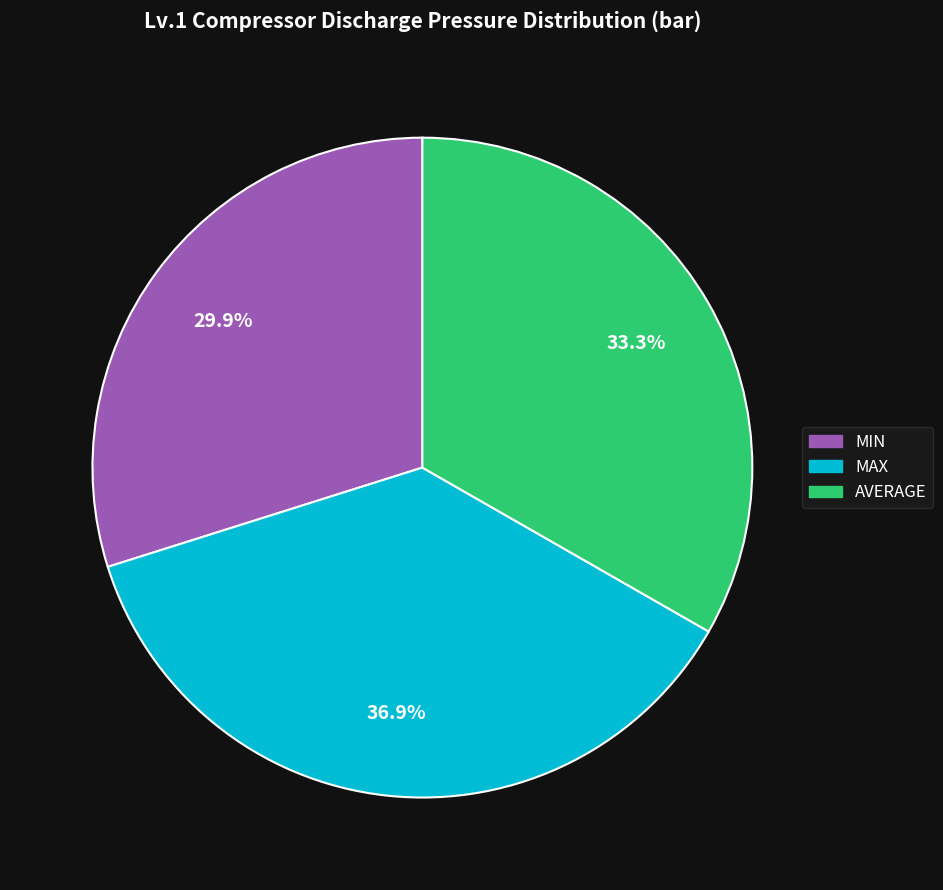

Is there any slice that represents more than half of the pie?

No